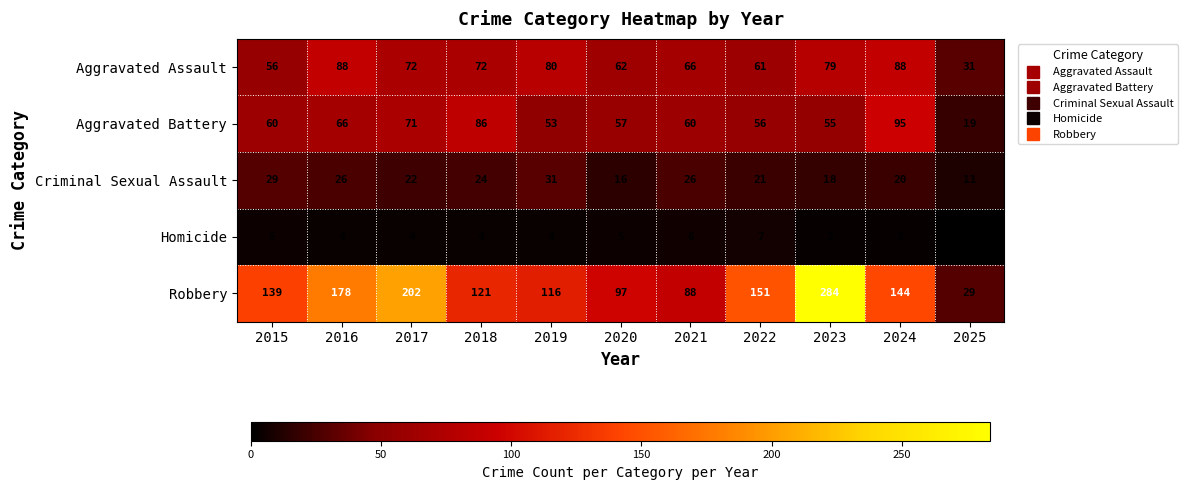

What is the greatest value displayed?

284